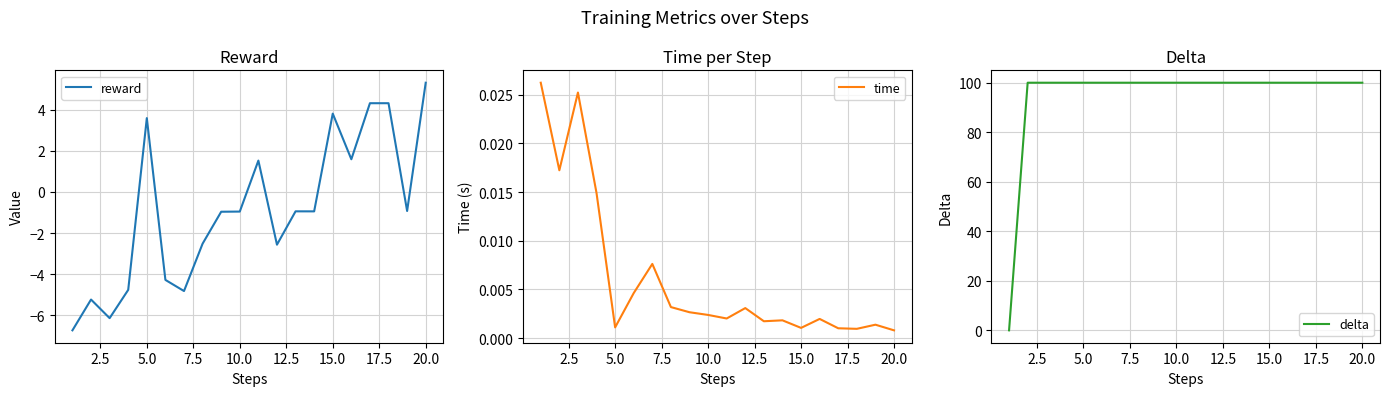

True or false: reward has more than 2 interior local peaks.

True